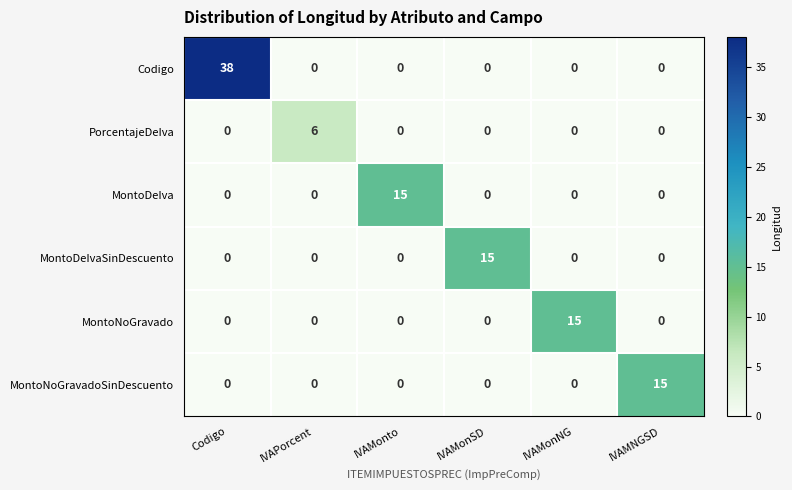

Count the number of categories in the chart.

6